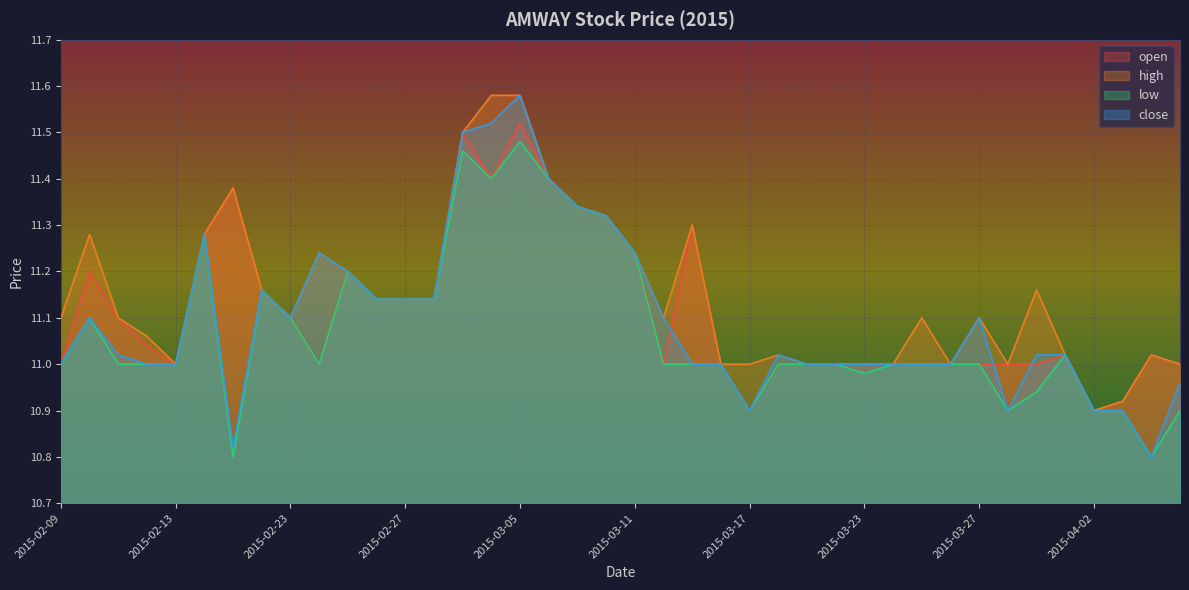

Where is low nearest to the value 11?

2015-02-09